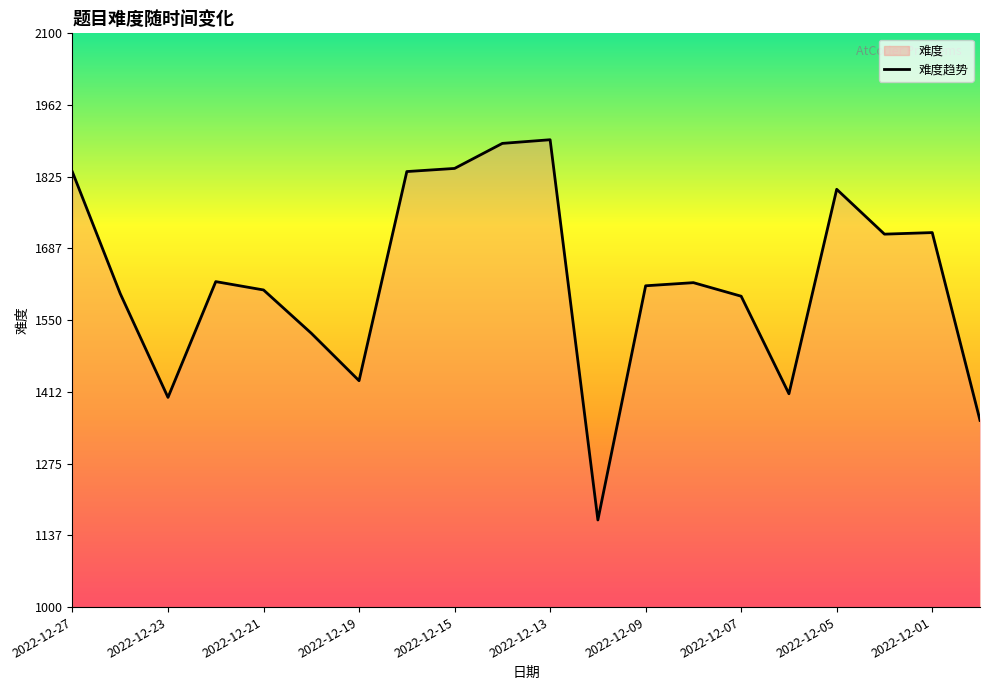

What is the ratio of the value at 2022-12-07 to the value at 2022-12-06?

1.1